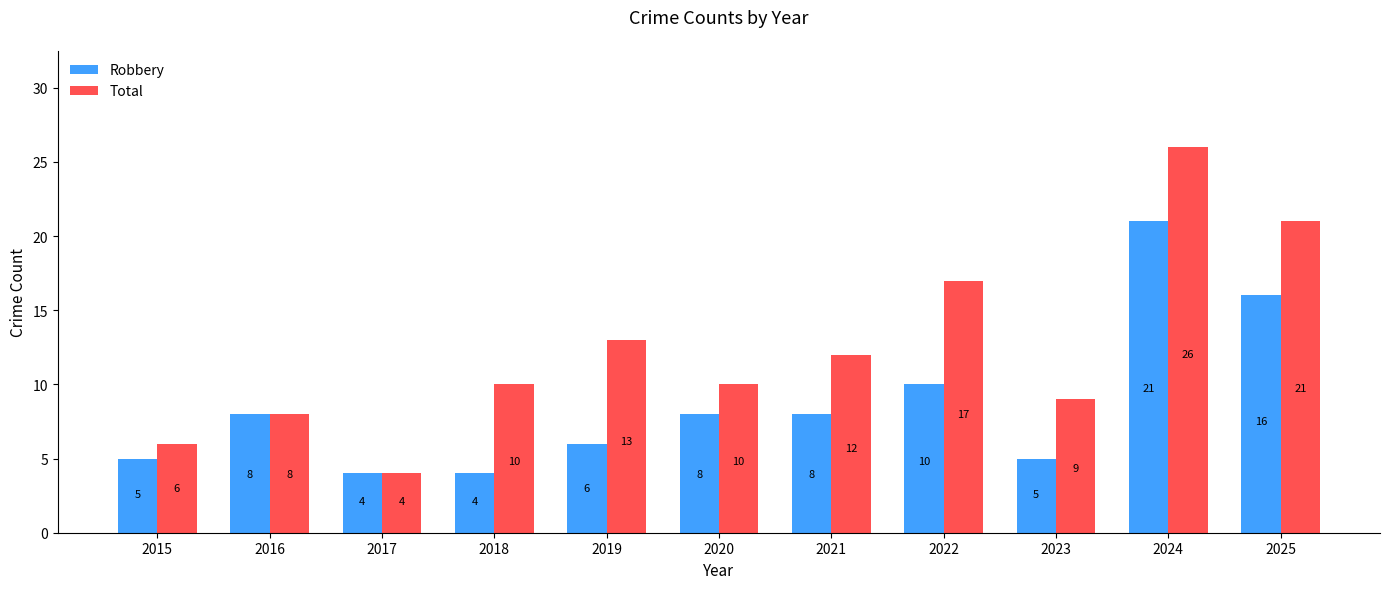

Rank the series at 2018 from highest to lowest value.

Total, Robbery